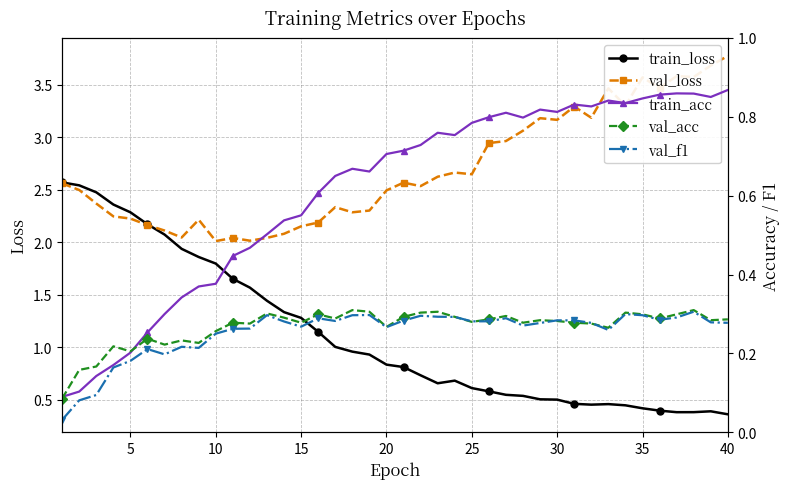

True or false: val_loss has more than 0 interior local peaks.

True